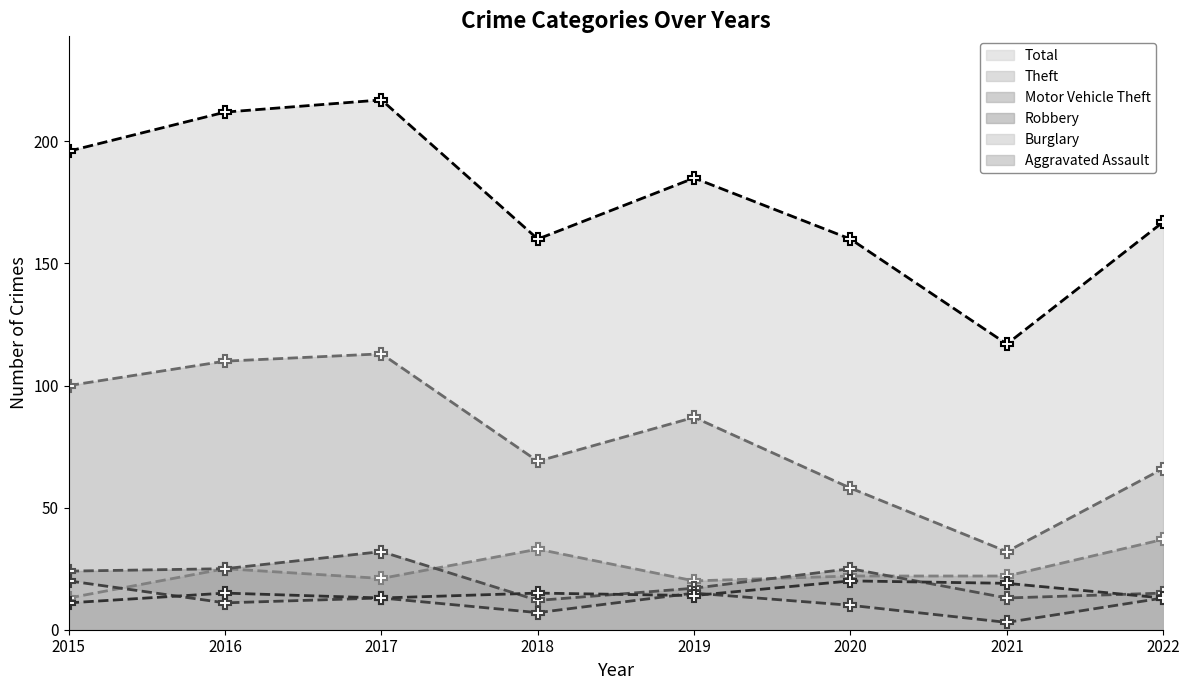

Rank the series by their maximum value, from highest to lowest.

Total, Theft, Motor Vehicle Theft, Robbery, Burglary, Aggravated Assault